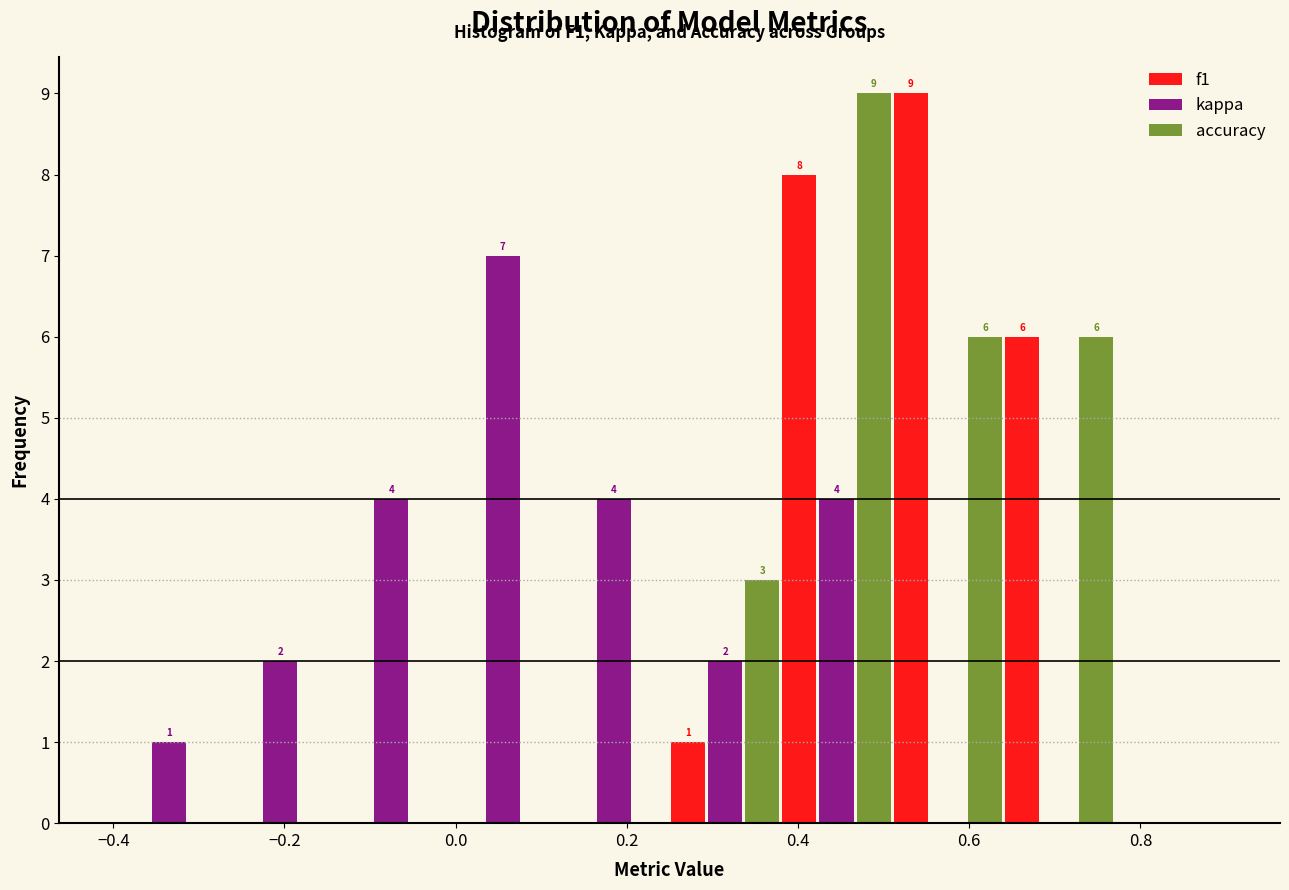

In the kappa series, which range on the x-axis has the tallest bar?

-0.01 to 0.12